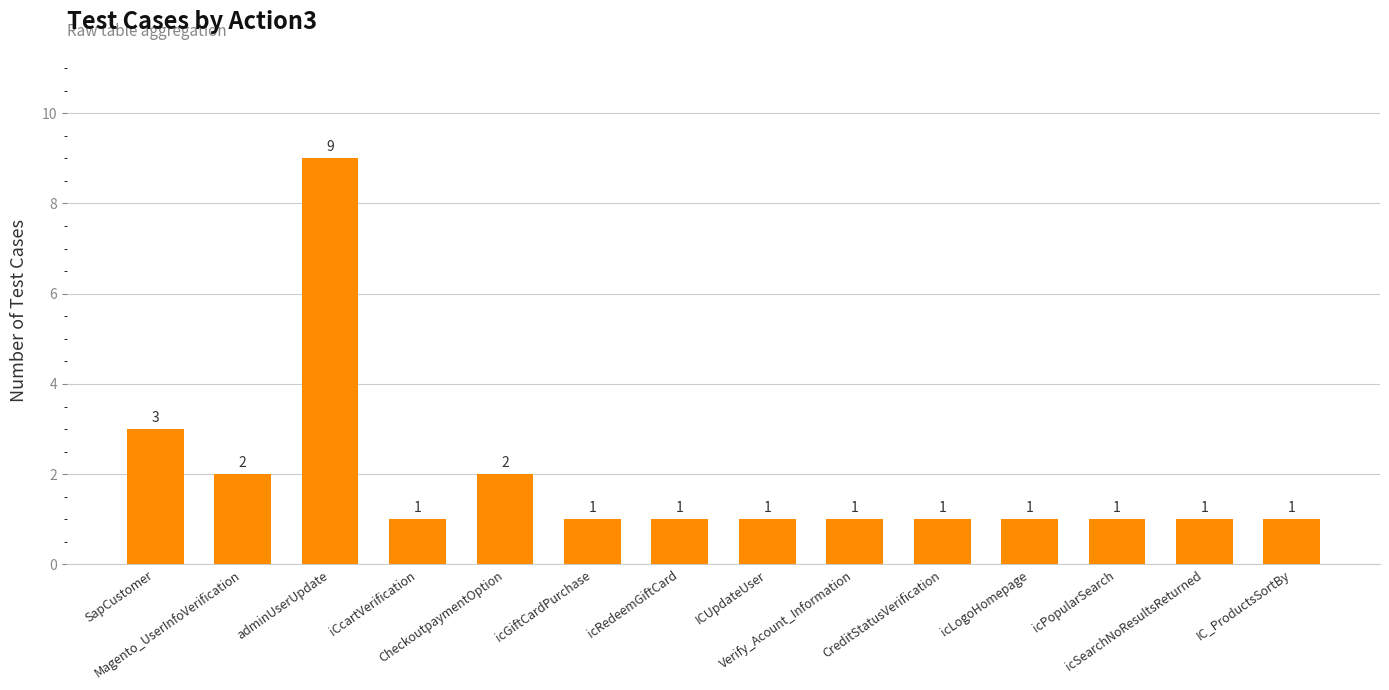

What position from the left is adminUserUpdate?

3